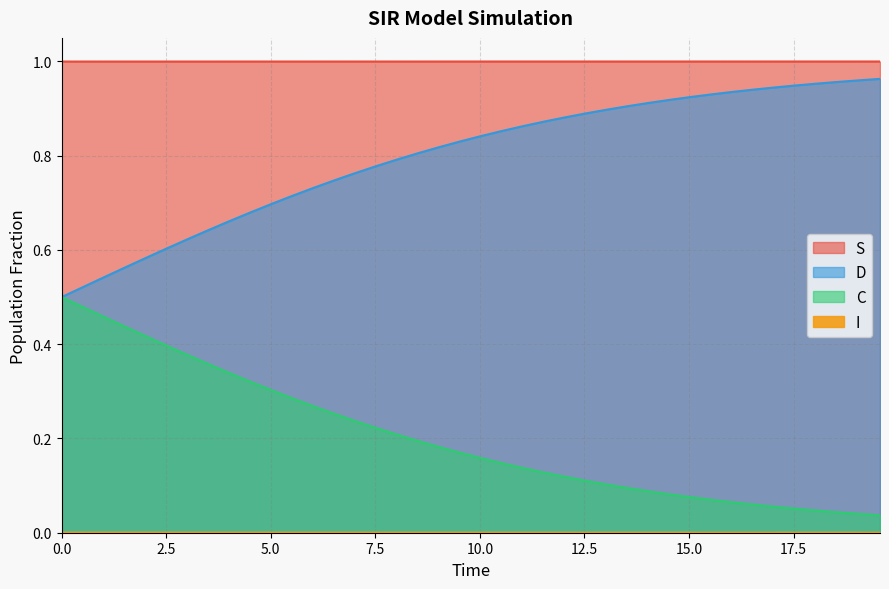

True or false: S and D intersect in this chart.

False